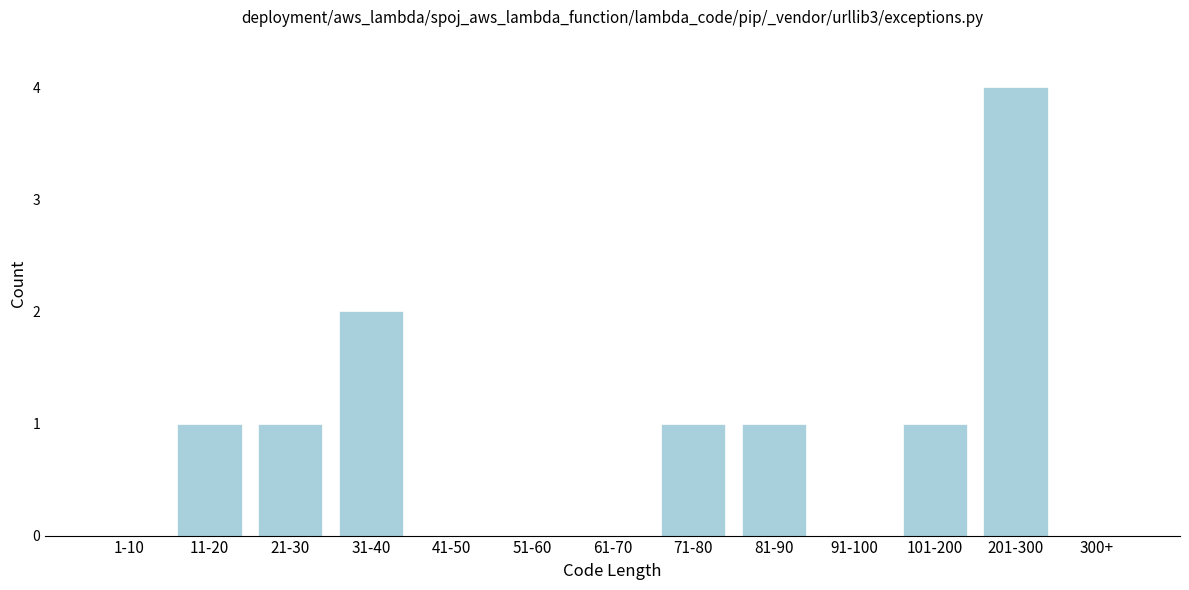

Reading right to left, list all the values displayed in this chart.

300+=0	201-300=4	101-200=1	91-100=0	81-90=1	71-80=1	61-70=0	51-60=0	41-50=0	31-40=2	21-30=1	11-20=1	1-10=0